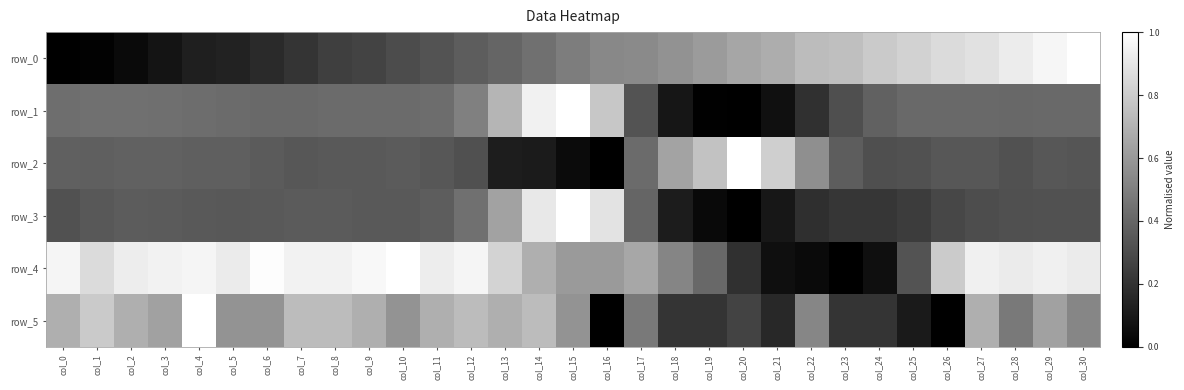

Count the number of data series in this chart.

6